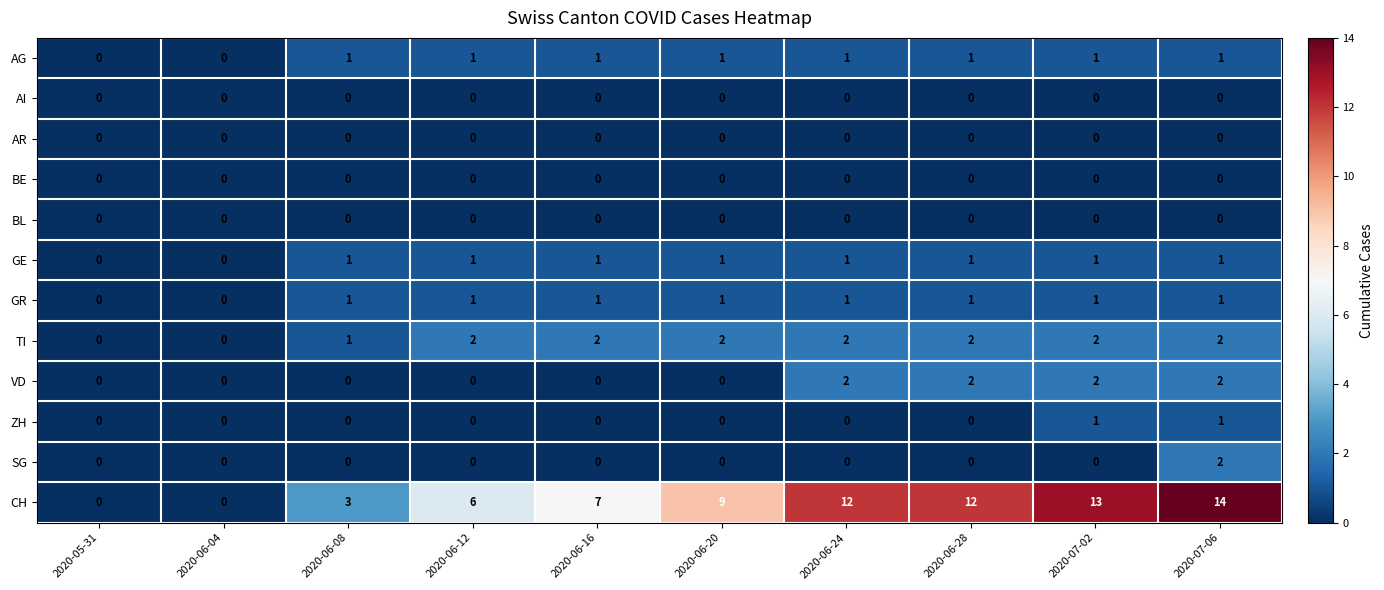

What is the average value of the CH series?

8